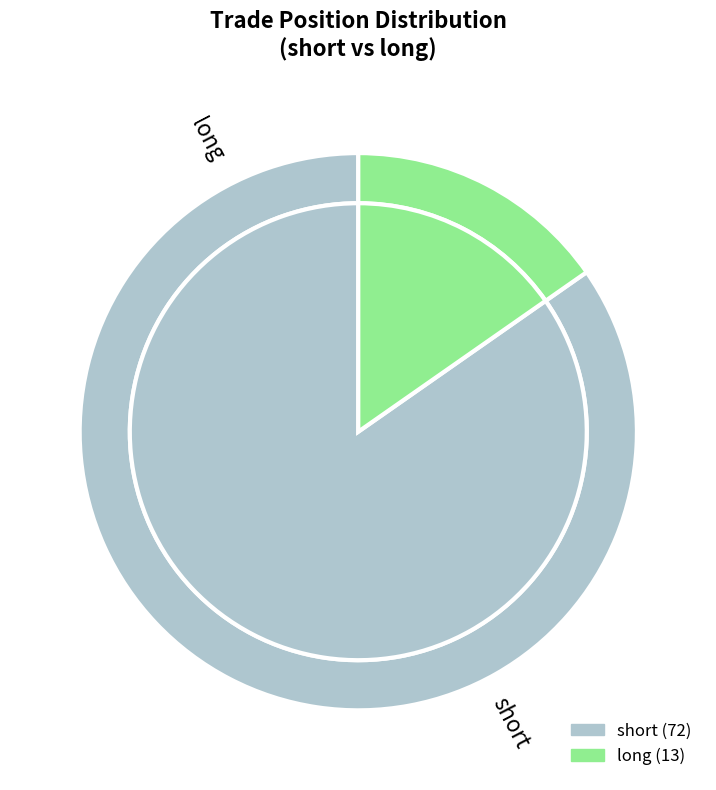

To the nearest percent, what portion does long represent?

15%